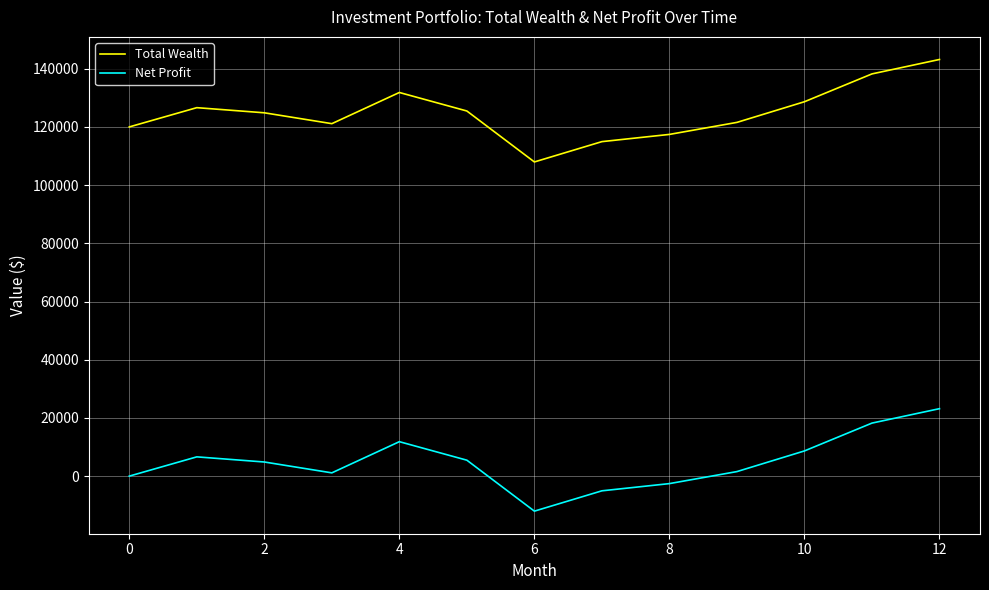

True or false: Total Wealth and Net Profit intersect in this chart.

False